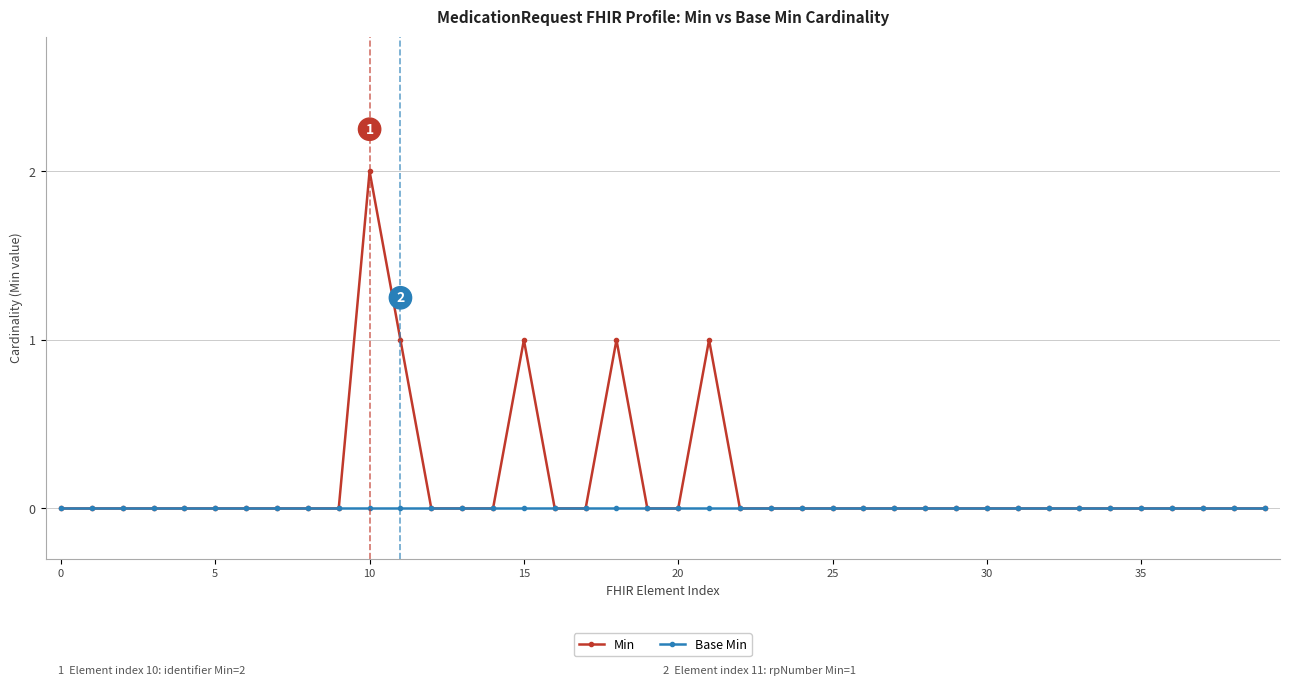

Rank the series by their average value, from lowest to highest.

Base Min, Min